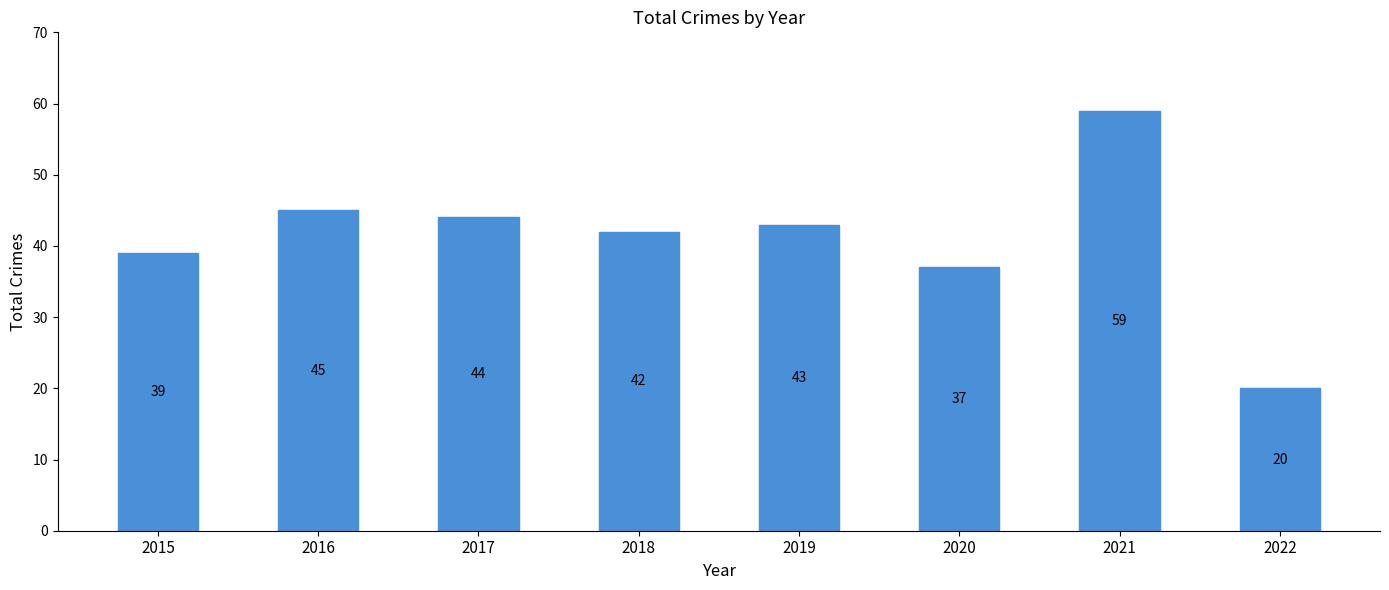

What is the change in value from 2021 to 2022?

-39